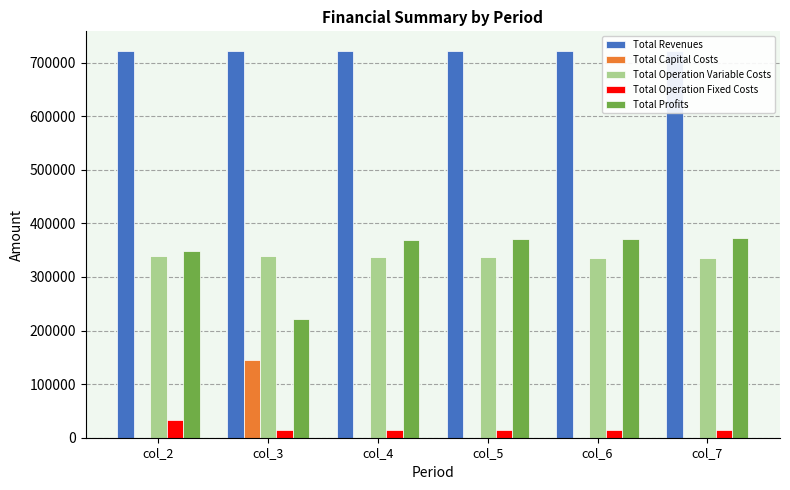

The value of Total Operation Fixed Costs at col_7 is 15300.6. True or false?

True